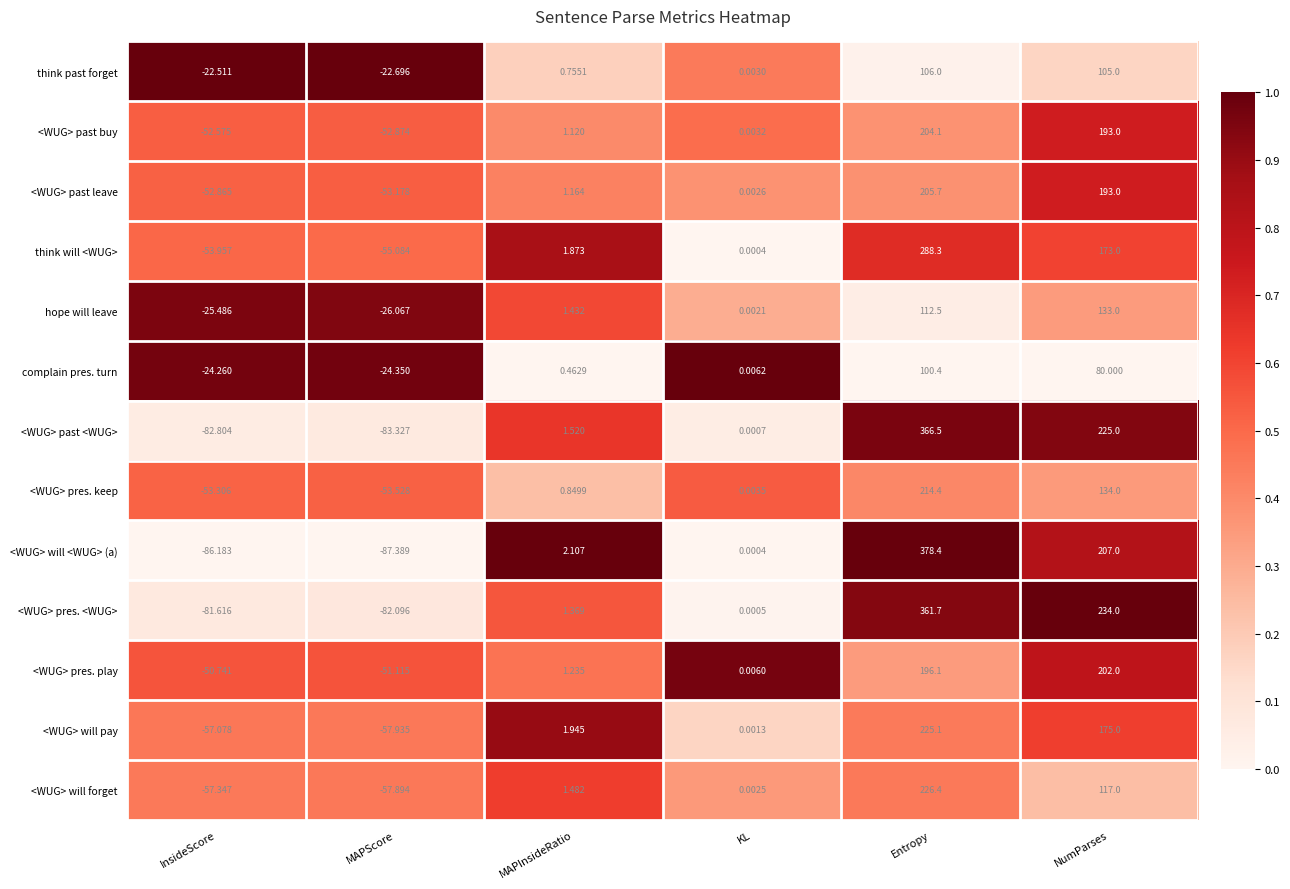

Rank the categories by think will <WUG> value from highest to lowest.

Entropy, NumParses, MAPInsideRatio, KL, InsideScore, MAPScore